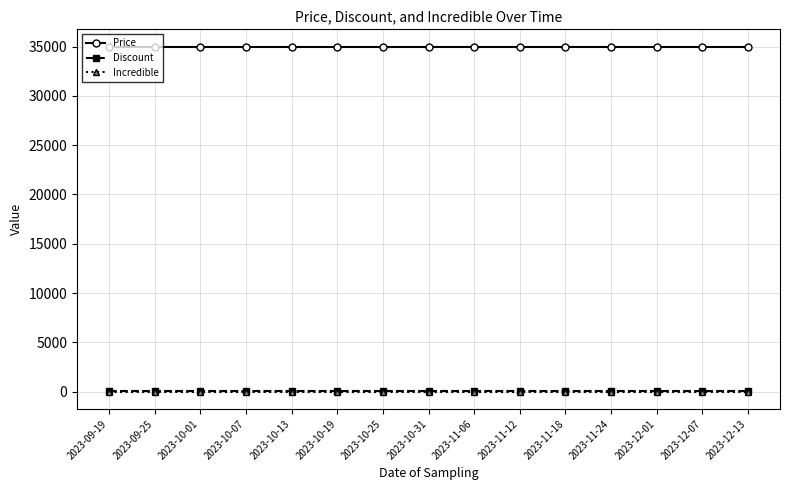

True or false: Incredible and Price cross at least once.

False